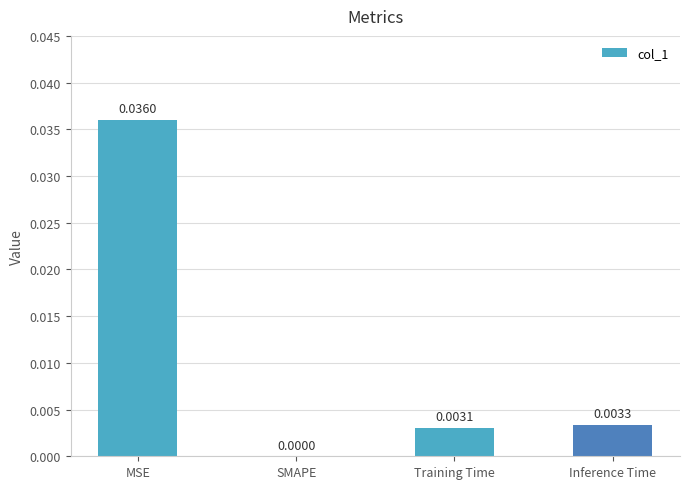

Which has a higher value, Training Time or Inference Time?

Inference Time